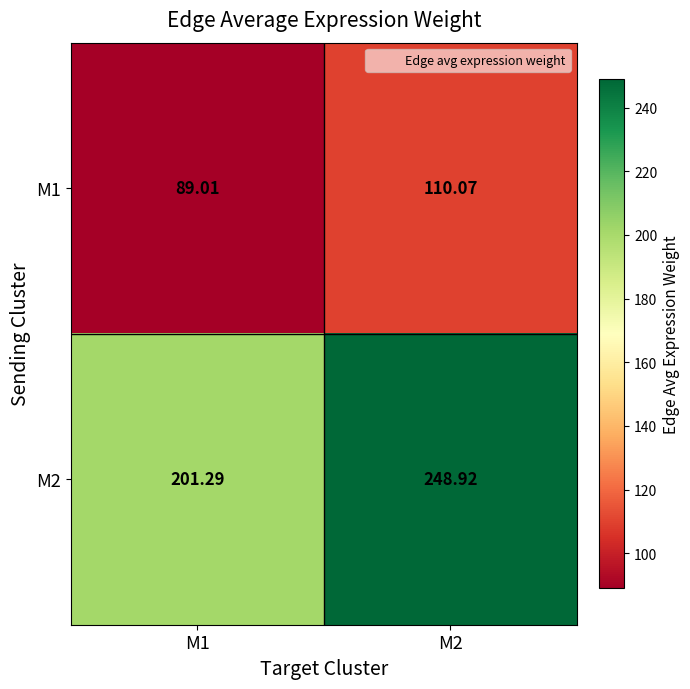

Is the value of M2 at M2 greater than the value of M1 at M1?

Yes